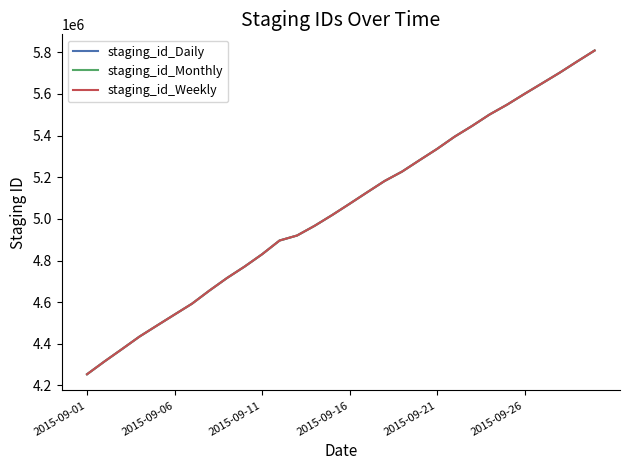

What is the smallest value displayed?

4253766